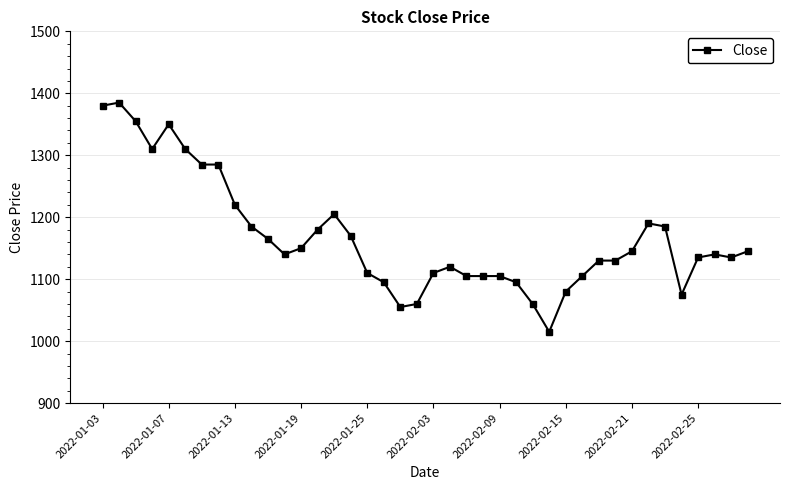

Does the chart have visible grid lines?

Yes